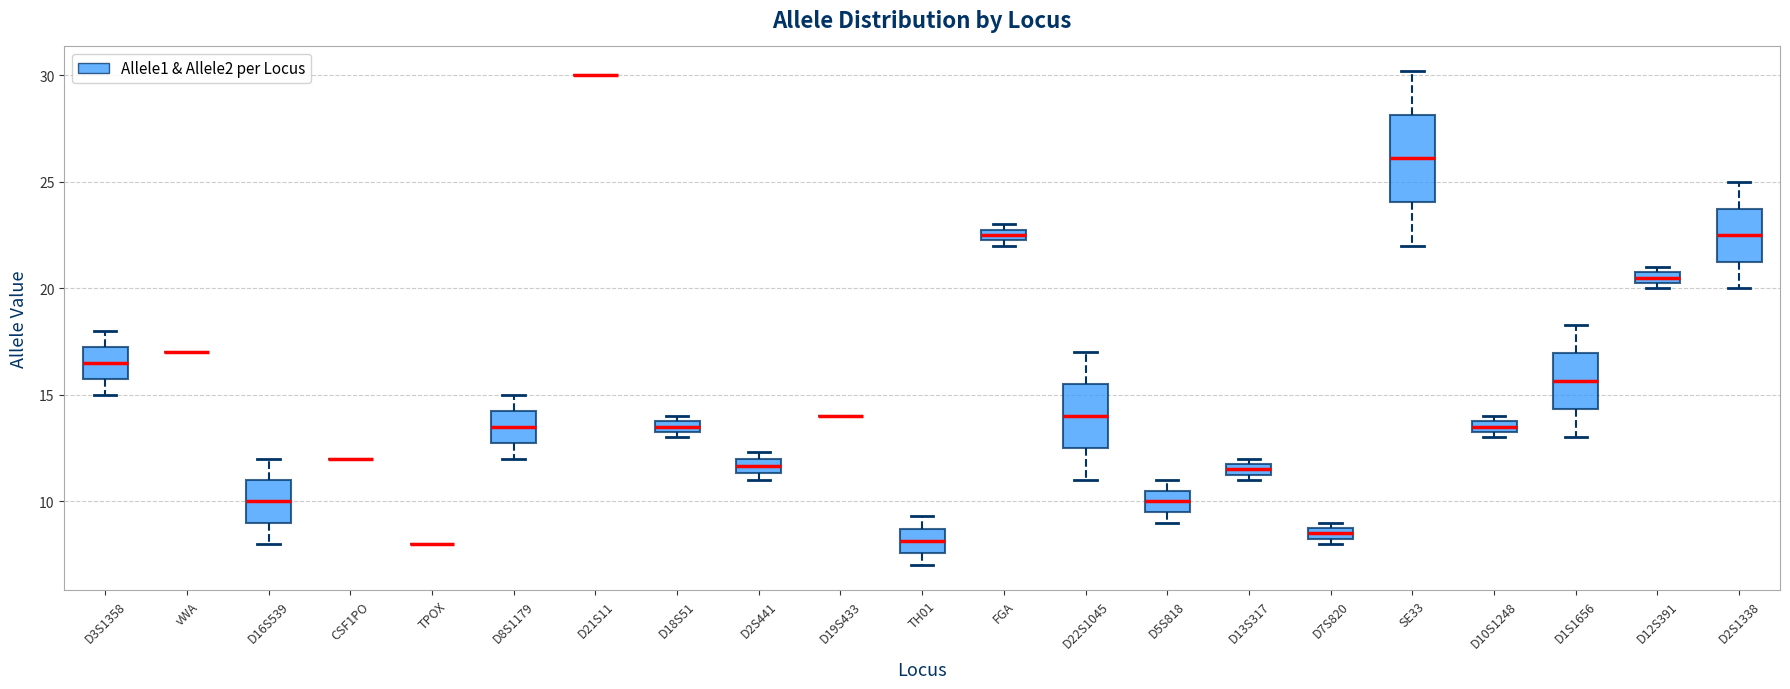

Which box is the tallest, from its lower edge to its upper edge?

SE33